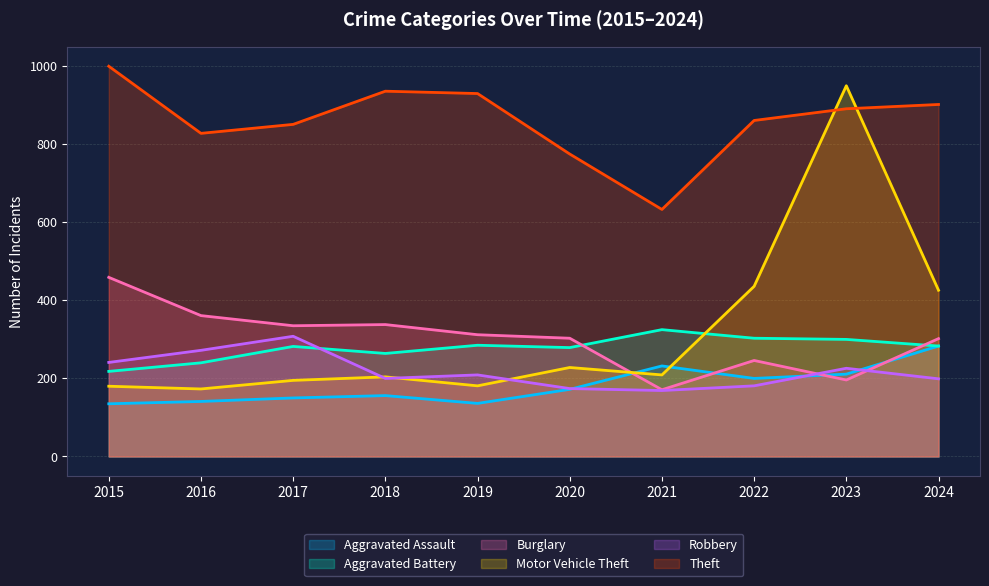

Is it true that Aggravated Assault equals 235 at 2016?

False